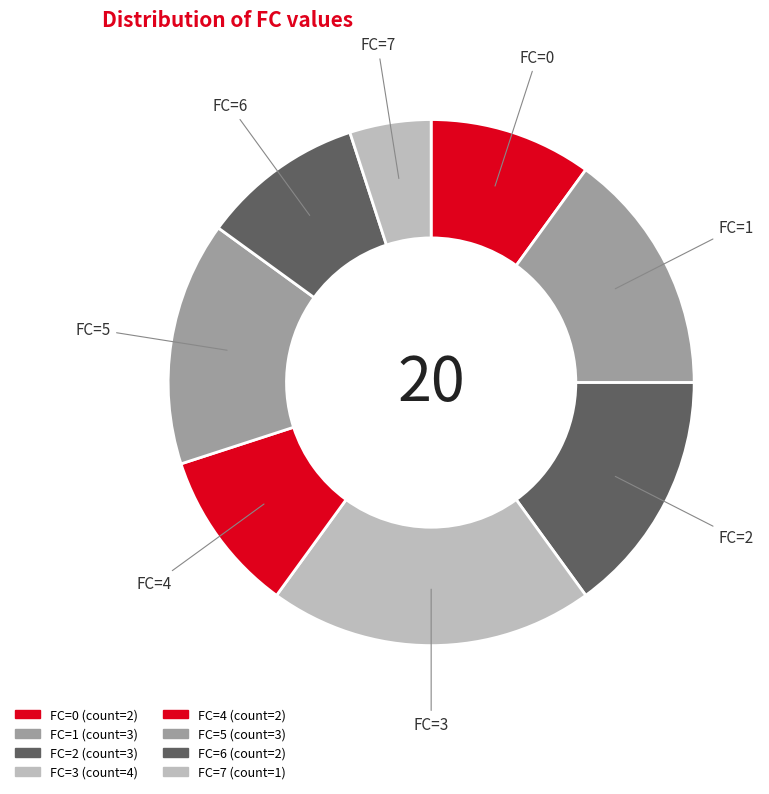

Which slice is the largest?

FC=3